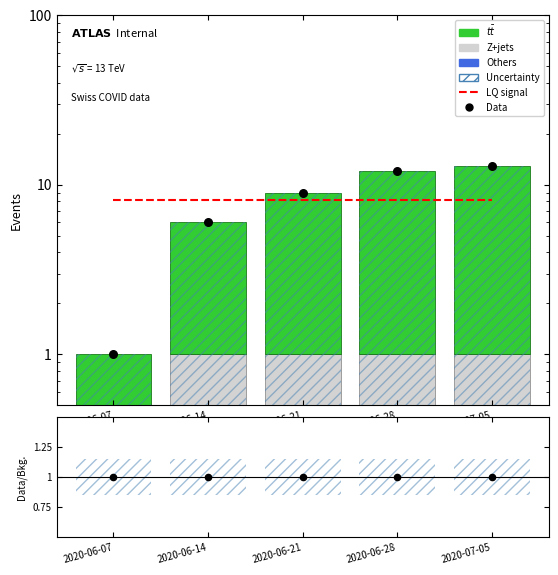

Is the value of Z+jets at 2020-06-21 greater than the value of Data at 2020-07-05?

No